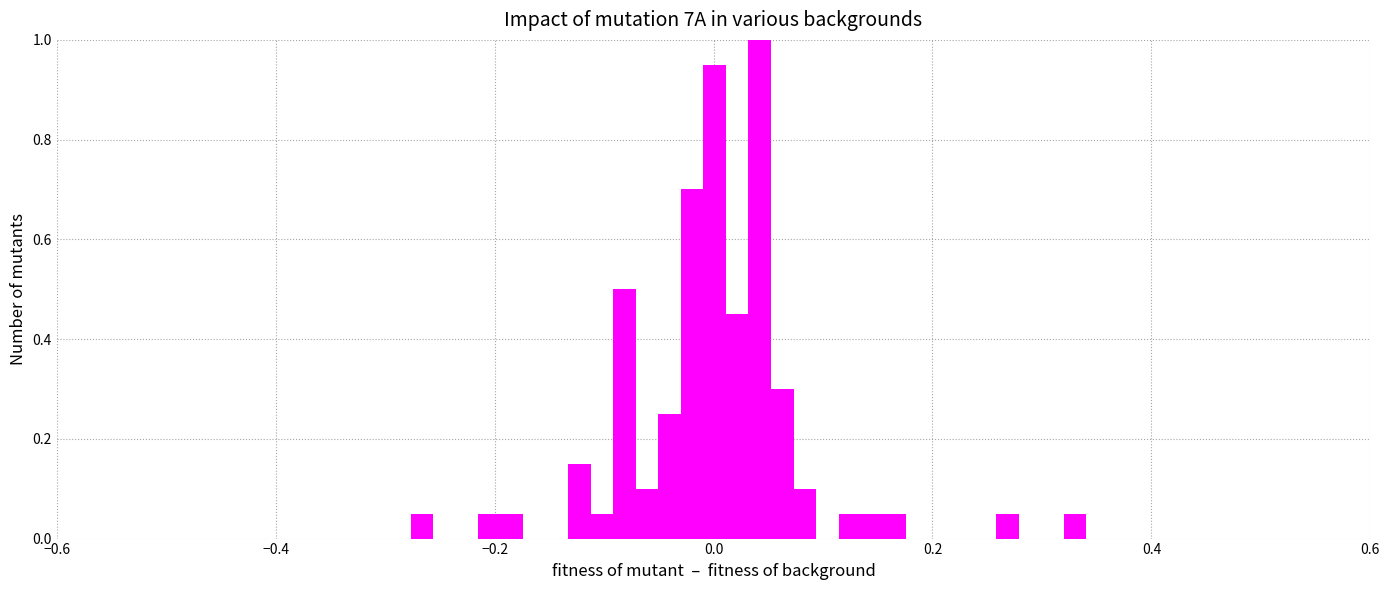

Around what value on the x-axis is the tallest bar? Give the approximate position of its centre, as read against the axis.

0.04